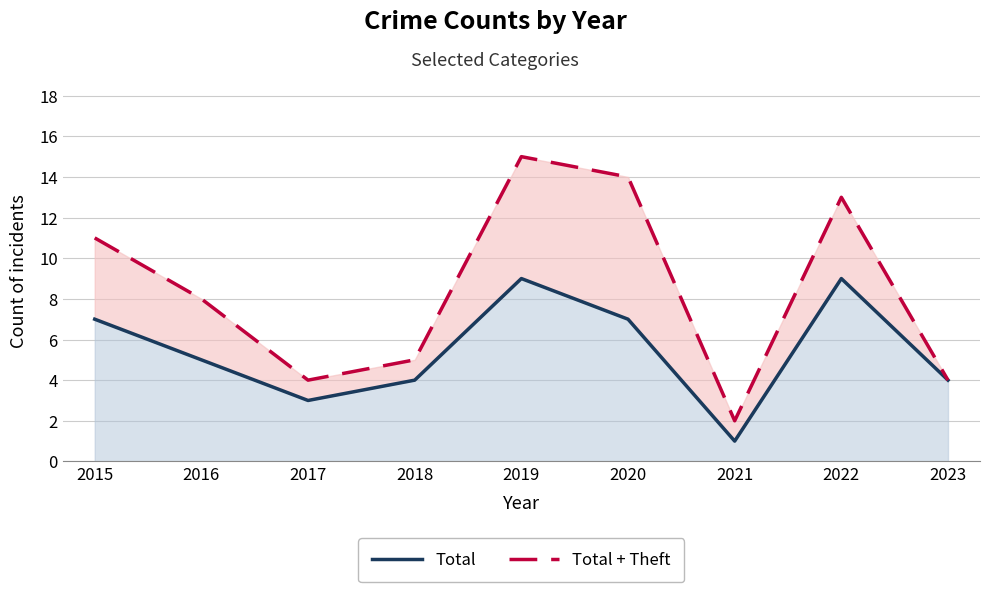

True or false: Total and Total + Theft cross at least once.

False